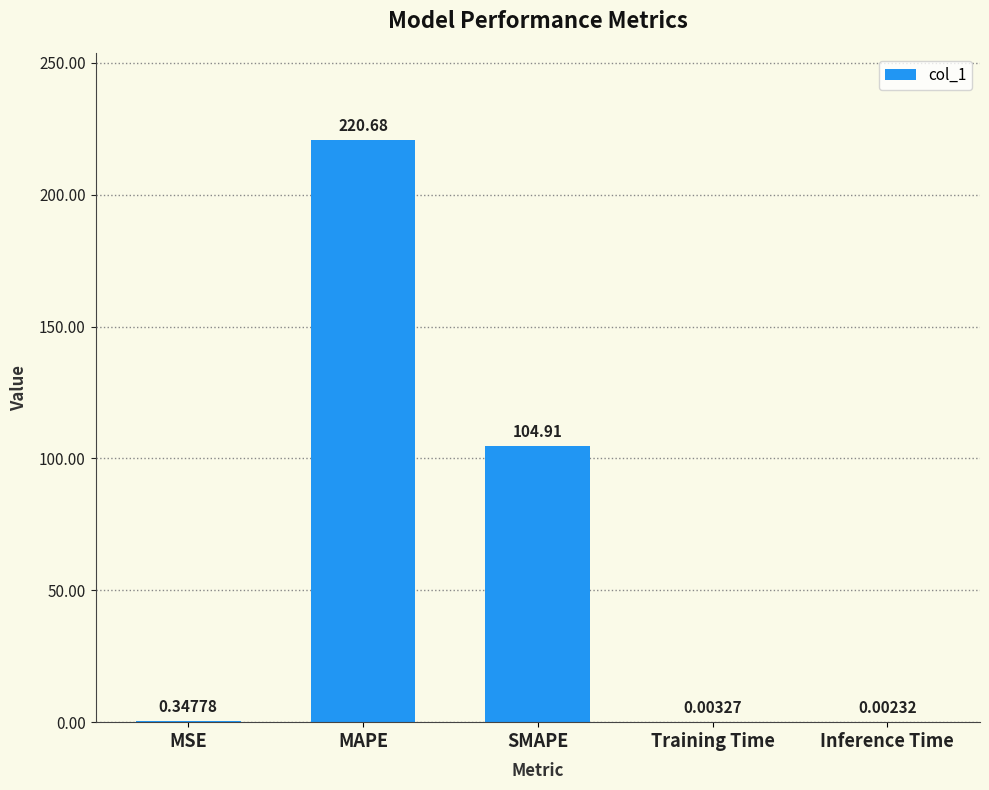

Where is the data nearest to the value 110?

SMAPE